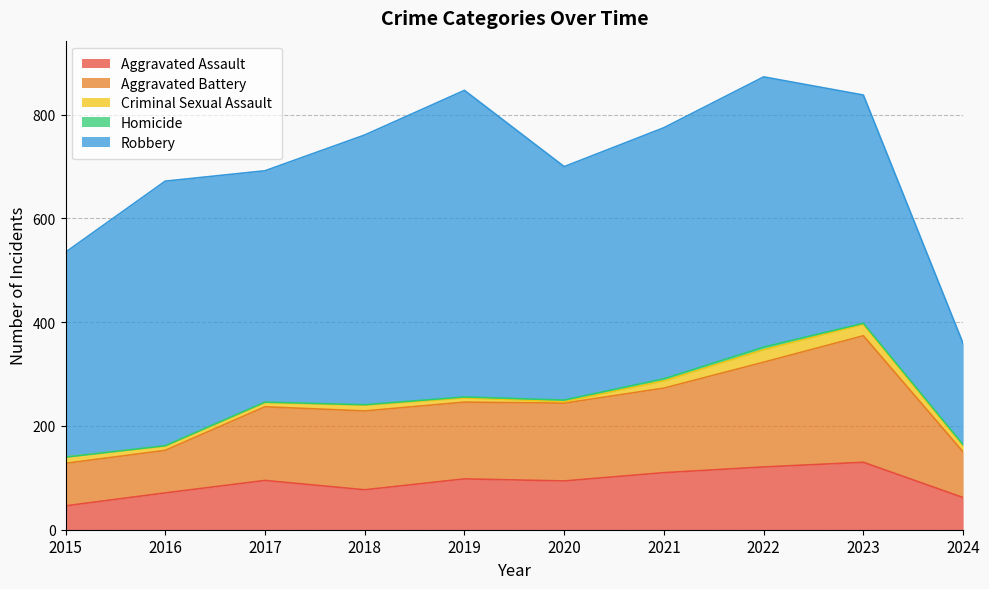

At which label does Criminal Sexual Assault reach its peak?

2022